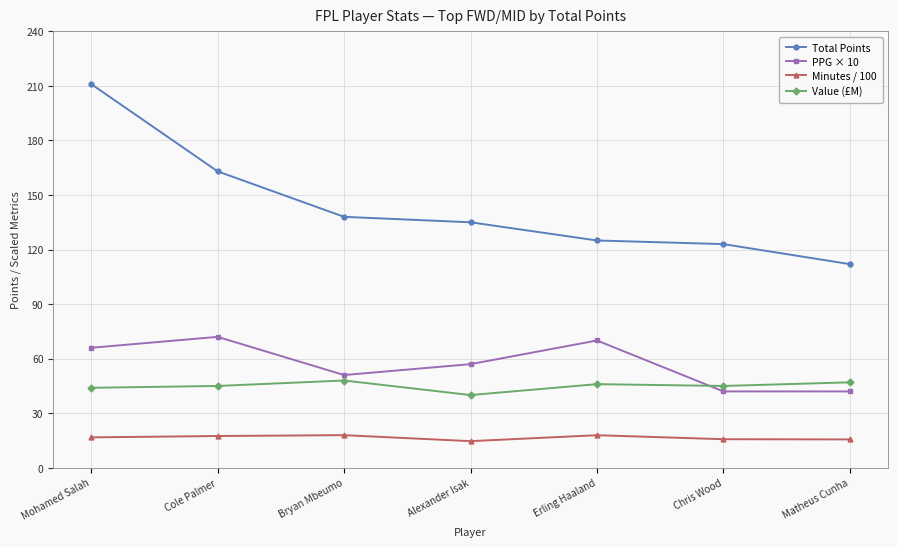

Where is PPG × 10 nearest to the value 57?

Alexander Isak